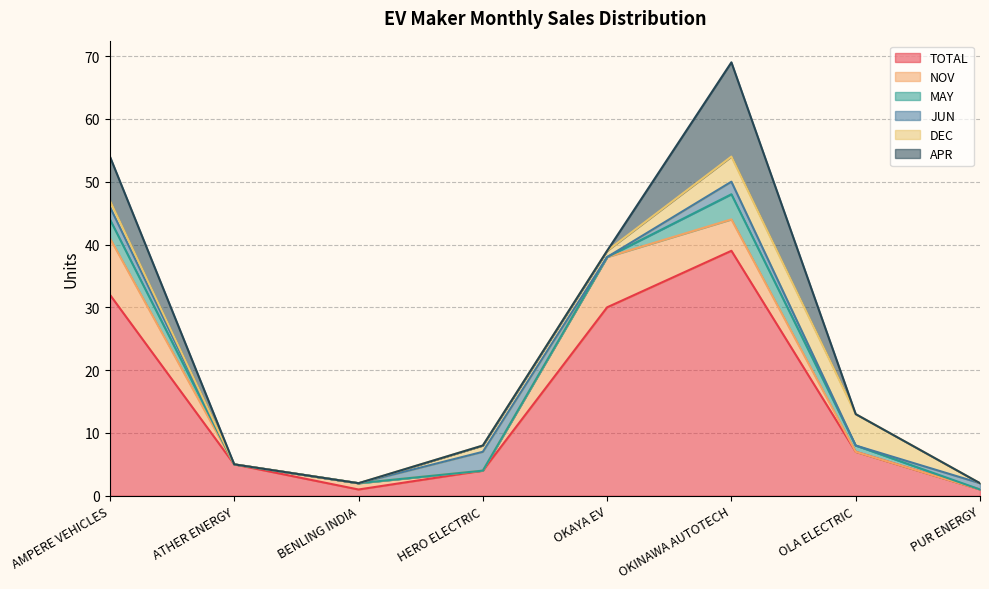

True or false: DEC and MAY intersect in this chart.

False